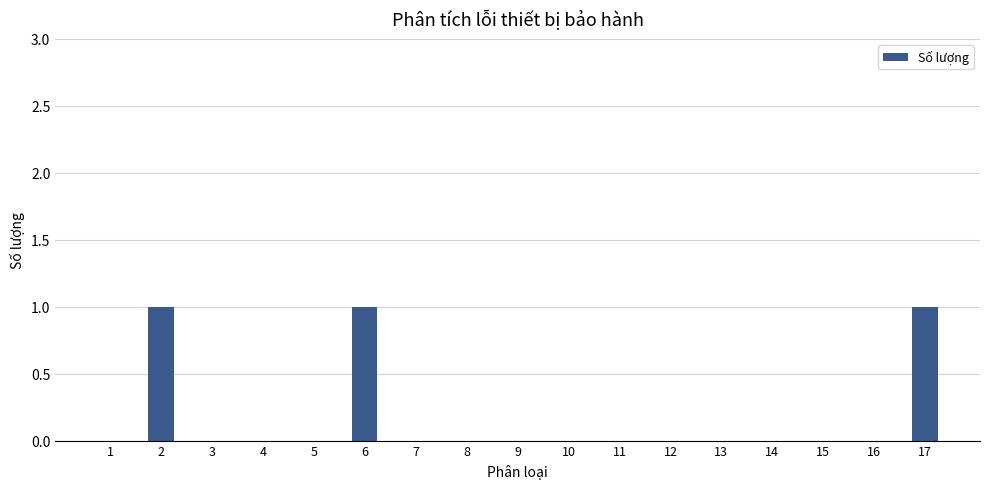

Between 14 and 6, which is larger?

6